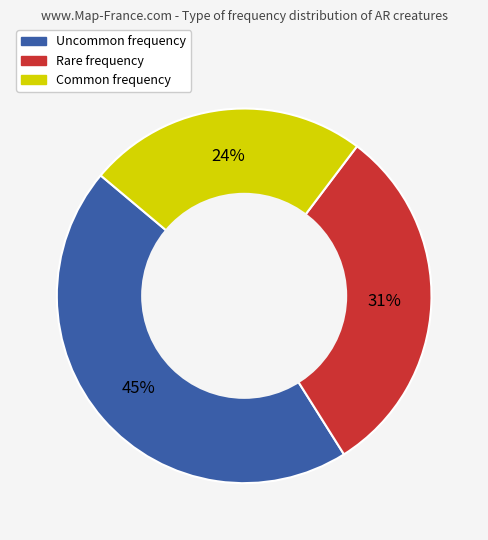

What is the largest slice in the pie chart?

Uncommon